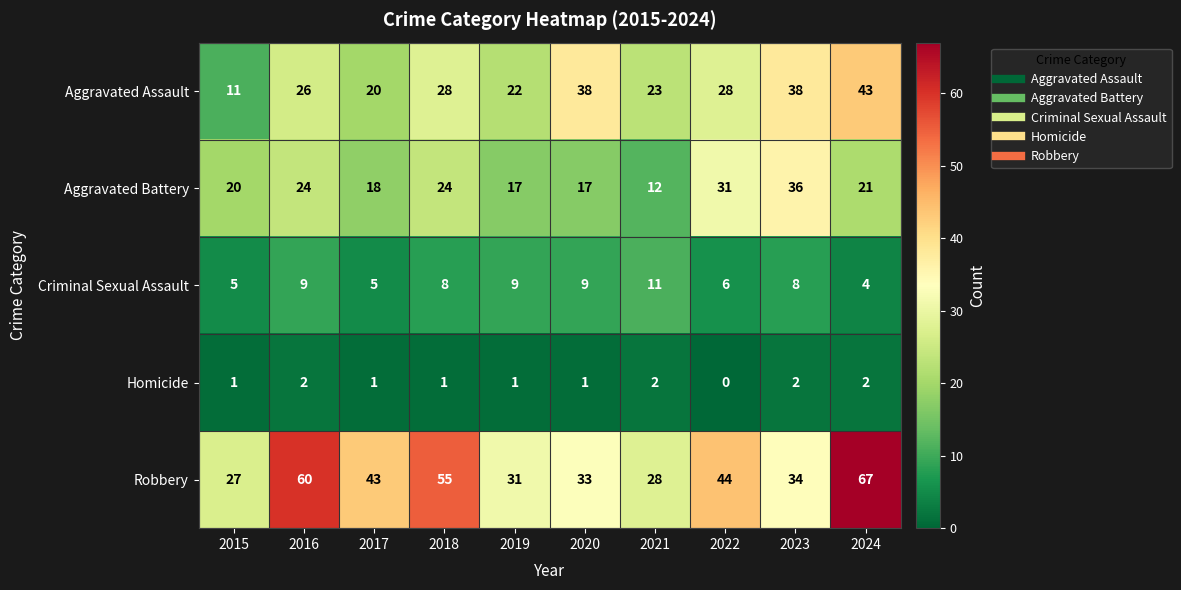

What is the difference between the Aggravated Assault values at 2020 and 2016?

12